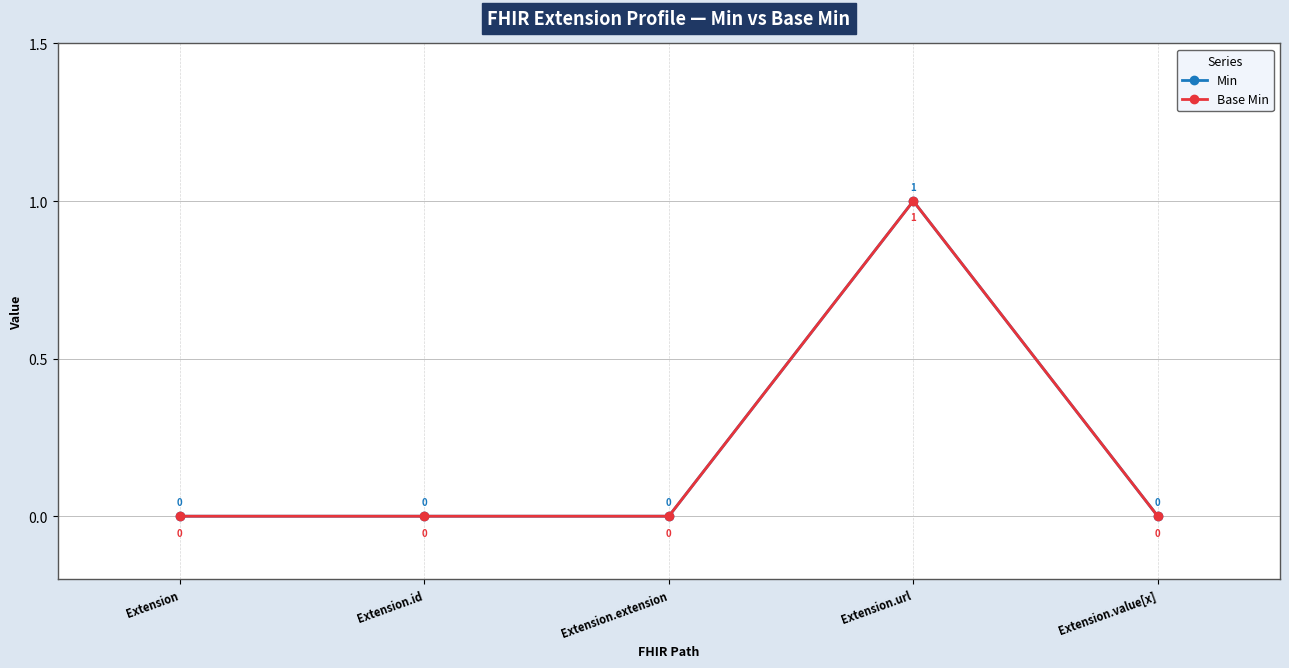

Reading left to right, extract all data points from this chart.

Min: 0	0	0	1	0
Base Min: 0	0	0	1	0